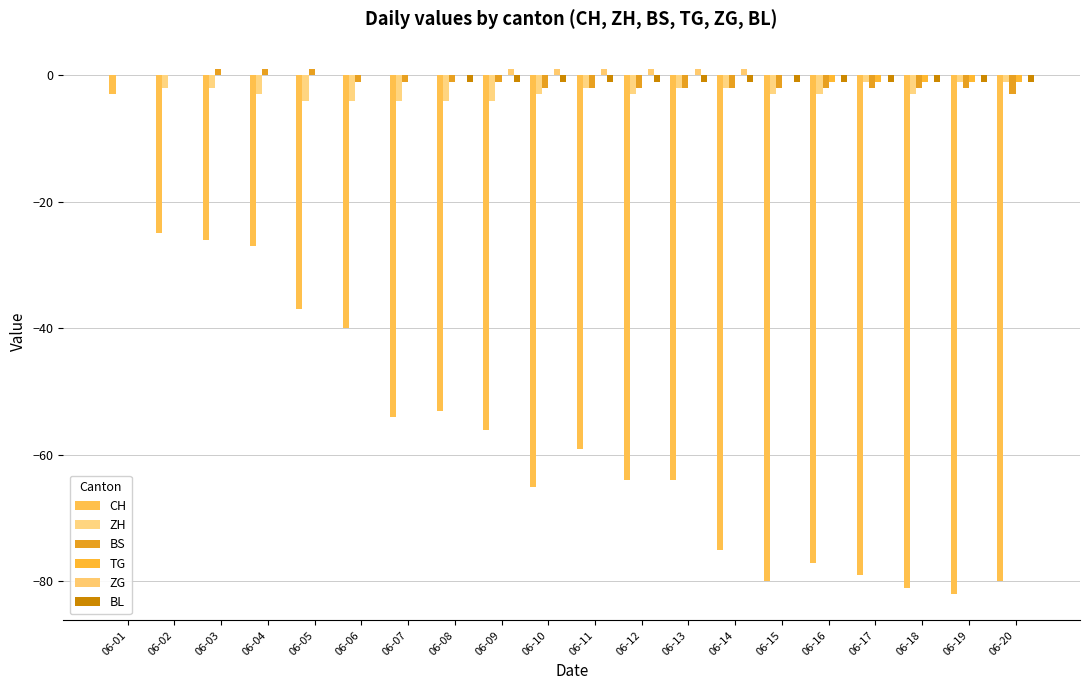

At which category is the sum across all series the highest?

06-01